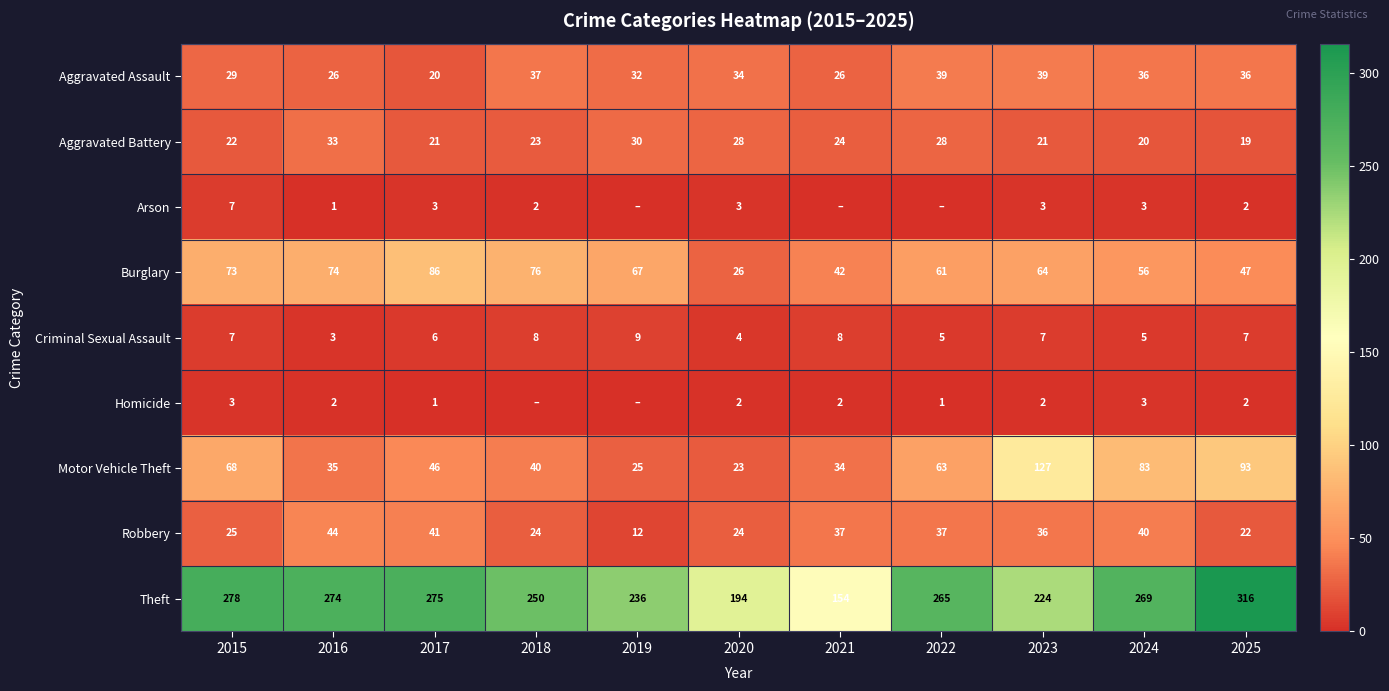

Rank the series at 2020 from lowest to highest value.

Homicide, Arson, Criminal Sexual Assault, Motor Vehicle Theft, Robbery, Burglary, Aggravated Battery, Aggravated Assault, Theft